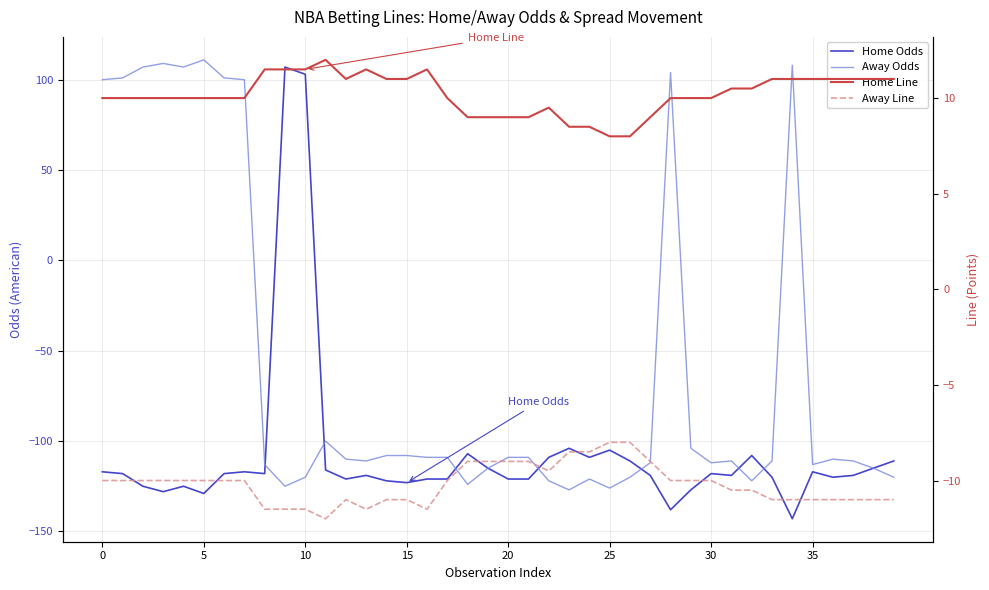

What is the total value across all series at 12?

-231.0